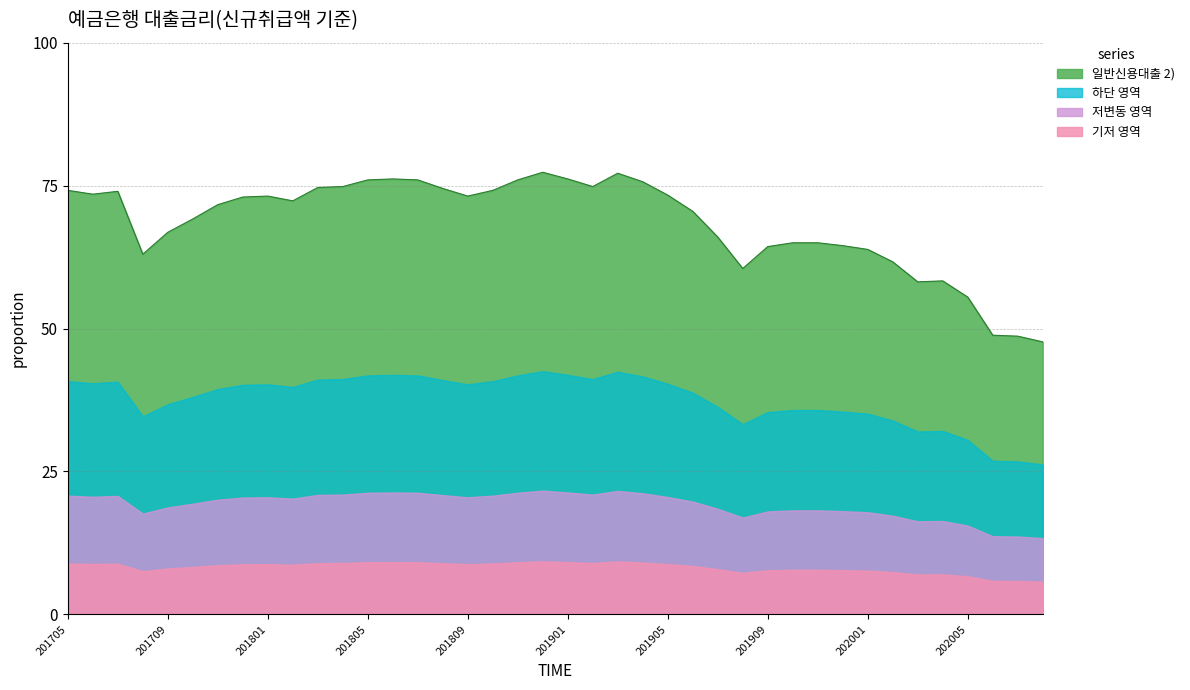

What is the average value?

68.5